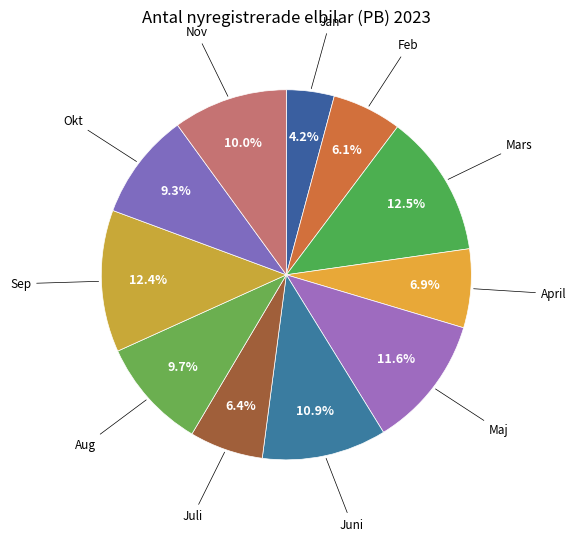

Count the number of slices in the pie.

11